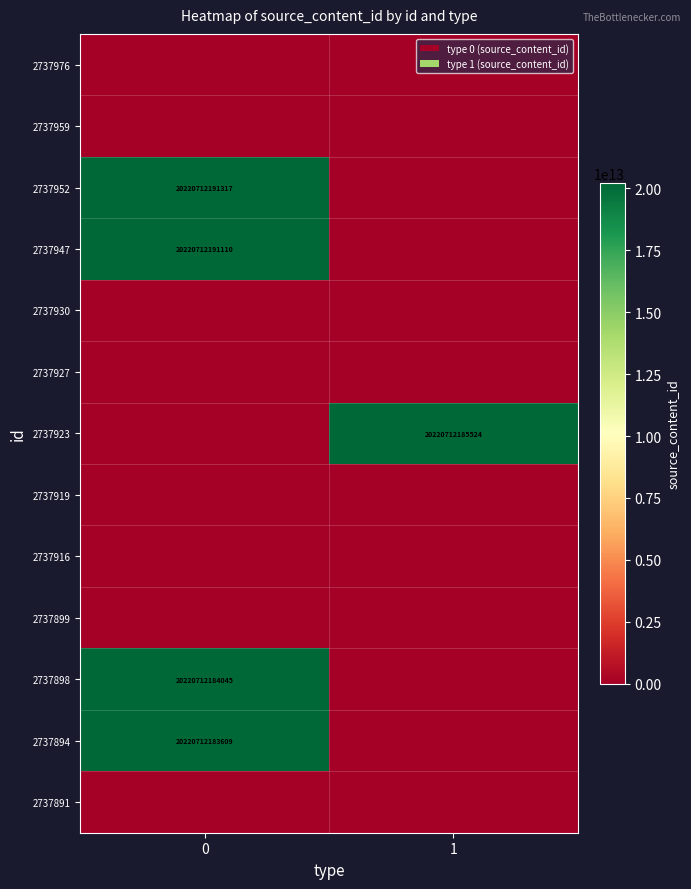

At how many categories does at least one series exceed 3050205053857?

2